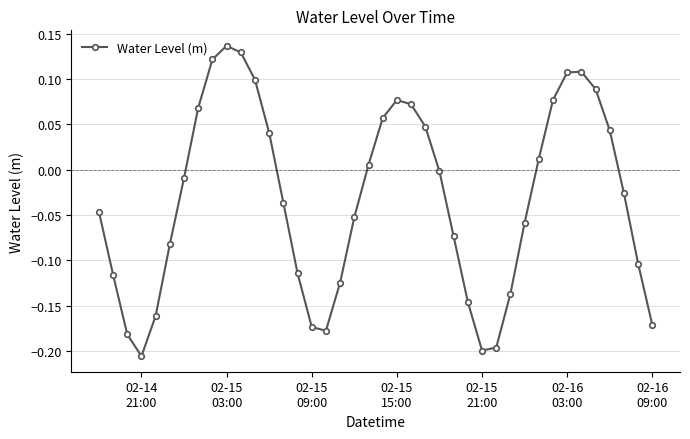

True or false: the data has more than 2 interior local peaks.

True